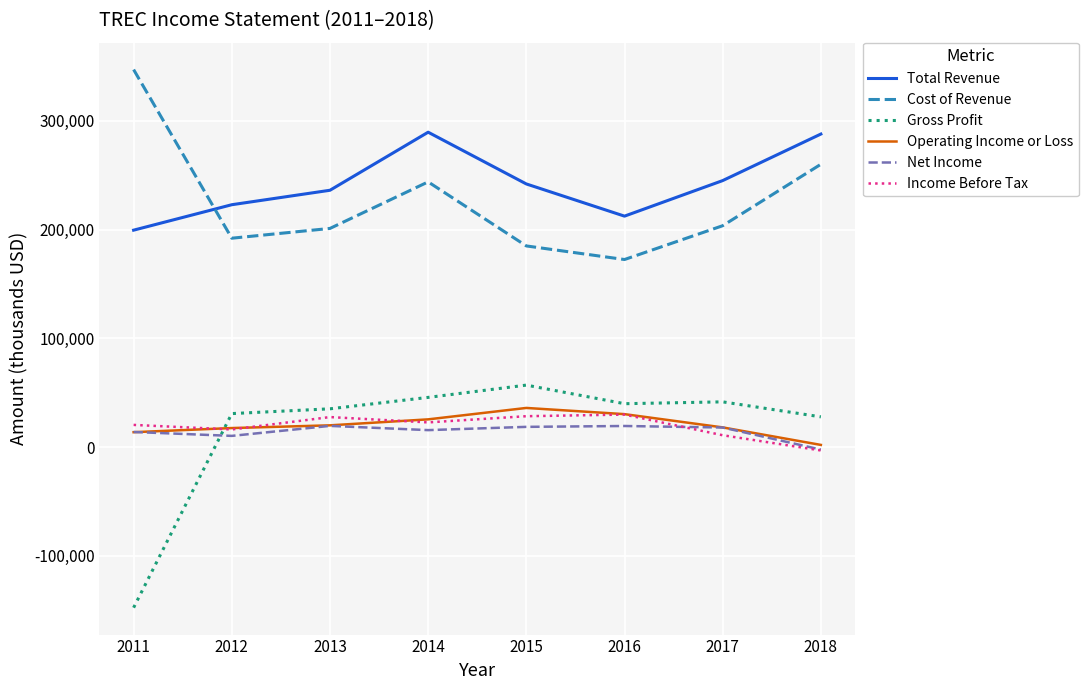

At which label does Cost of Revenue reach its minimum?

2016